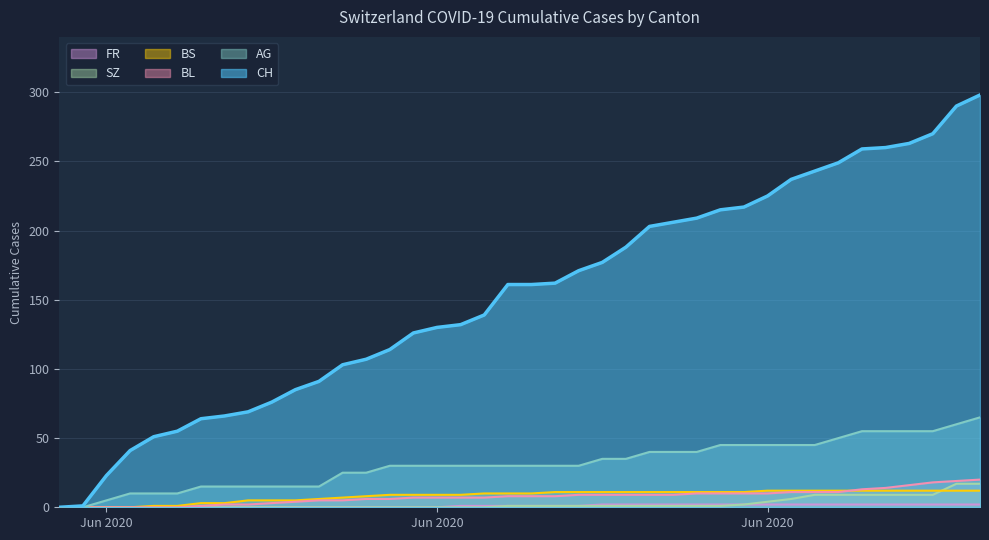

What position from the right is 2020-06-15?

25